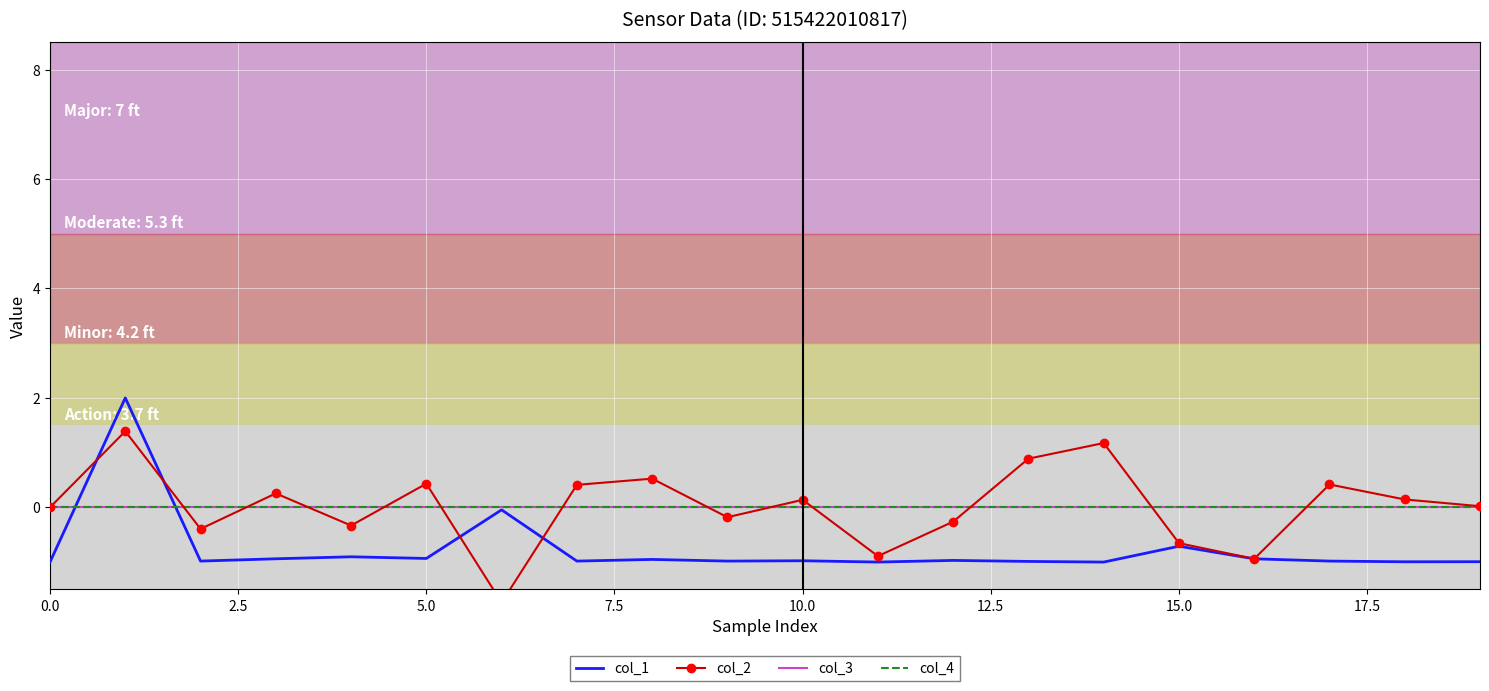

Which series changed the most between 17.5 and 18?

col_2